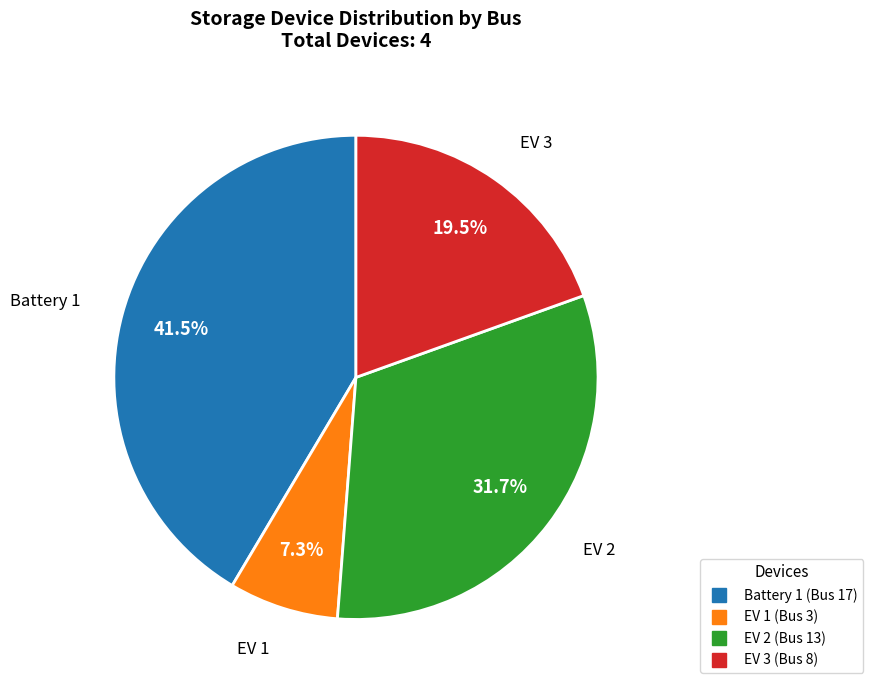

How much of the chart is everything except EV 1?

92.7%